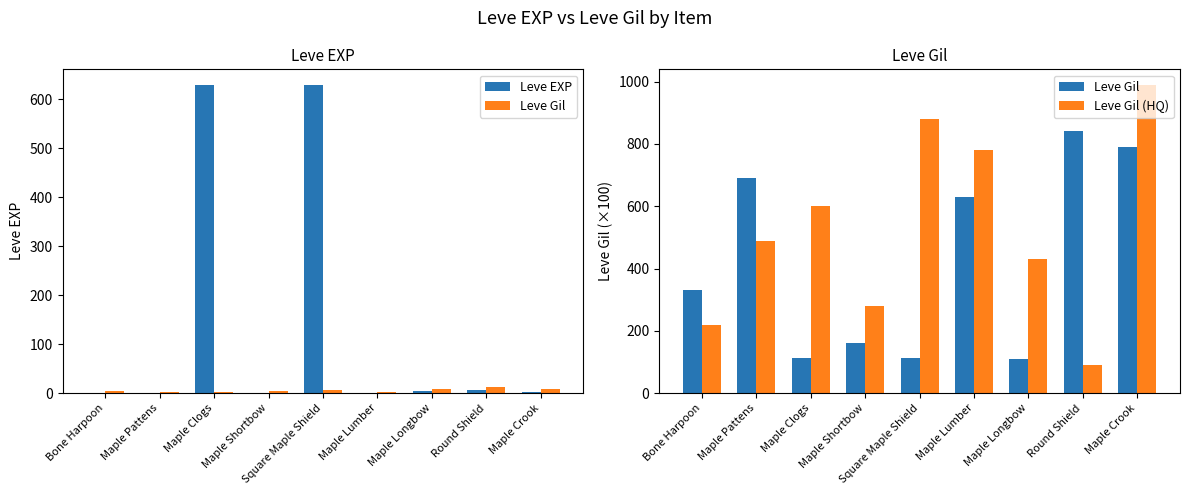

What is the label of the 1st bar from the left?

Bone Harpoon